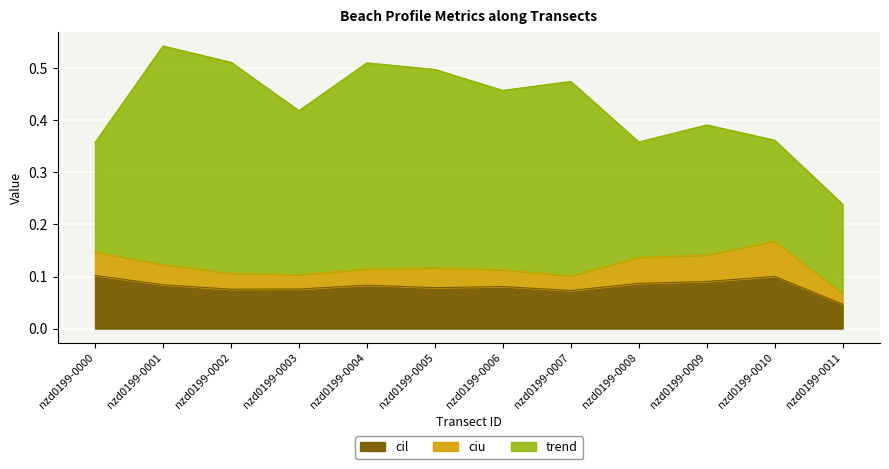

Rank the series by their maximum value, from highest to lowest.

trend, ciu, cil